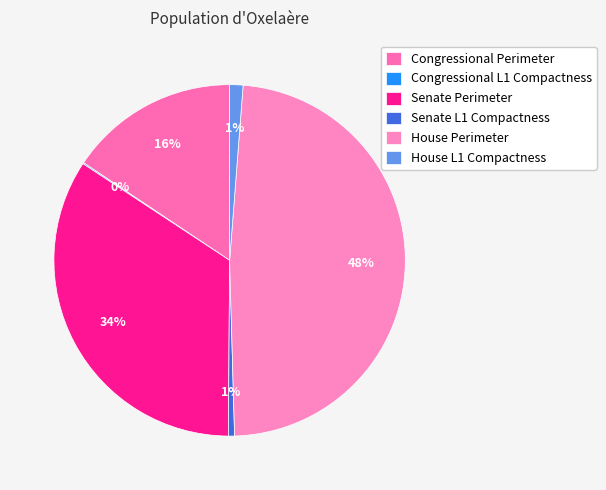

To the nearest percent, what is the difference between the Congressional L1 Compactness and House L1 Compactness slice percentages?

1%